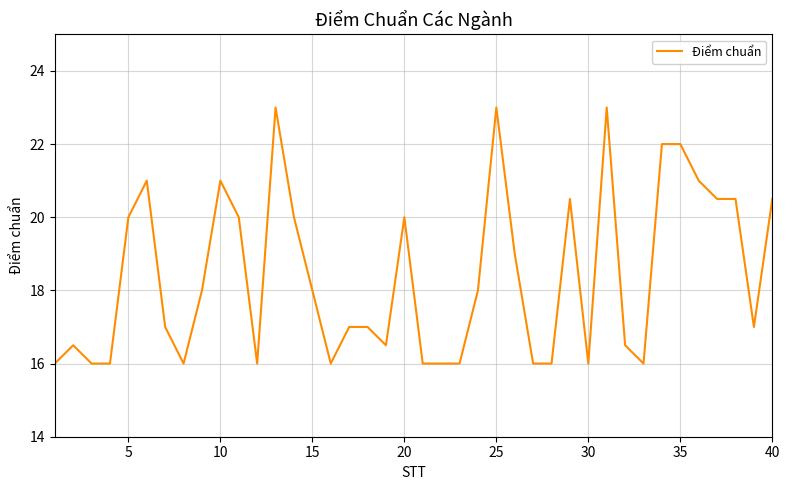

What is the difference between the maximum and minimum values?

7.0